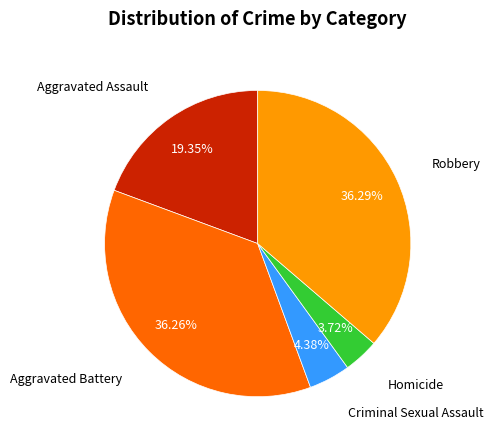

Does any single category account for the majority?

No